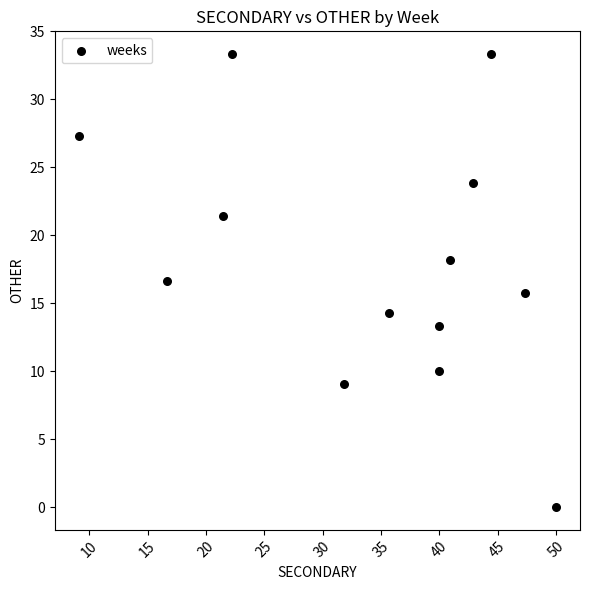

What is the range of Y values (max minus min)?

33.3